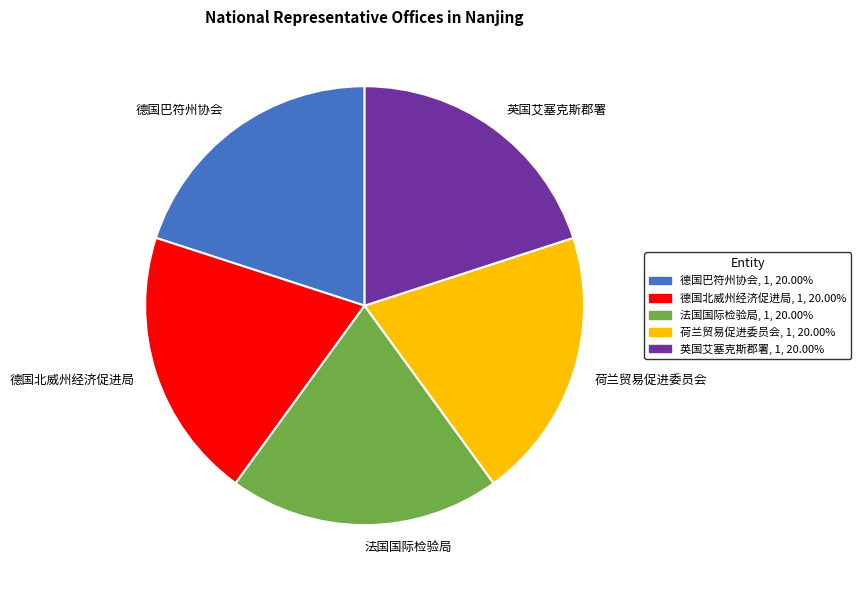

Combined, do 荷兰贸易促进委员会 and 德国巴符州协会 account for over 50%?

No